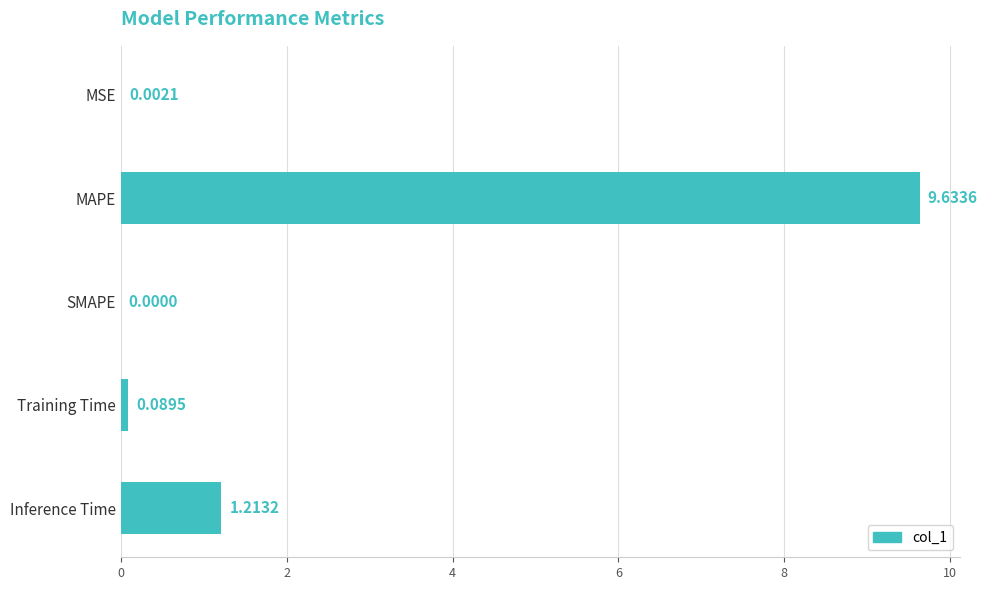

What is the sum of the values at Inference Time and Training Time?

1.3